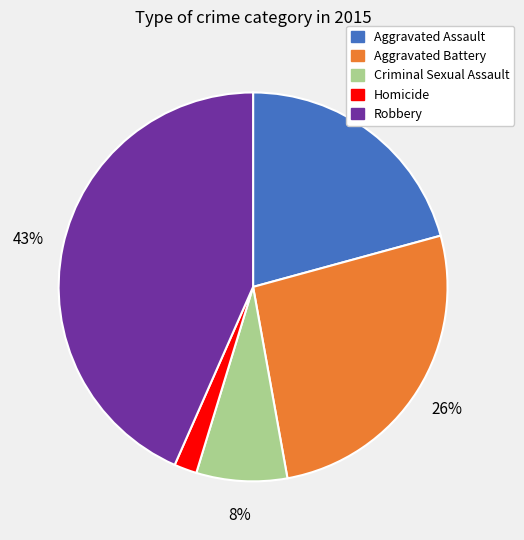

Count the number of slices in the pie.

5